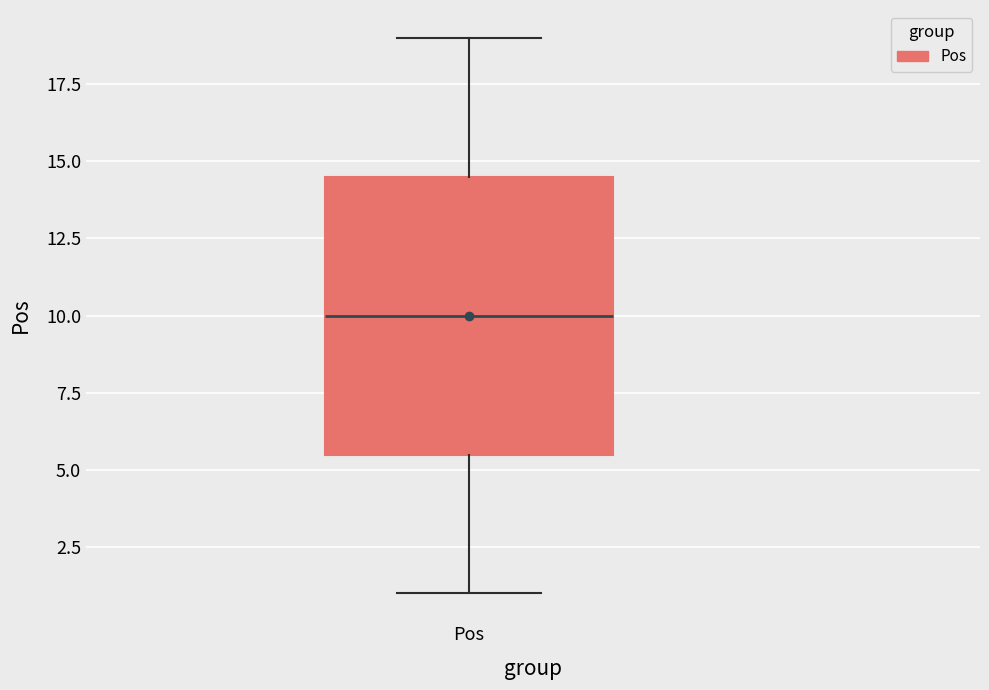

Transcribe this box plot: give where the median line is, the range the box spans, and where the two whiskers end, as read against the y-axis. The values are not printed on the chart, so give them approximately, as read against the axis.

median 10.0, box 5.5 to 14.5, whiskers 1.0 to 19.0